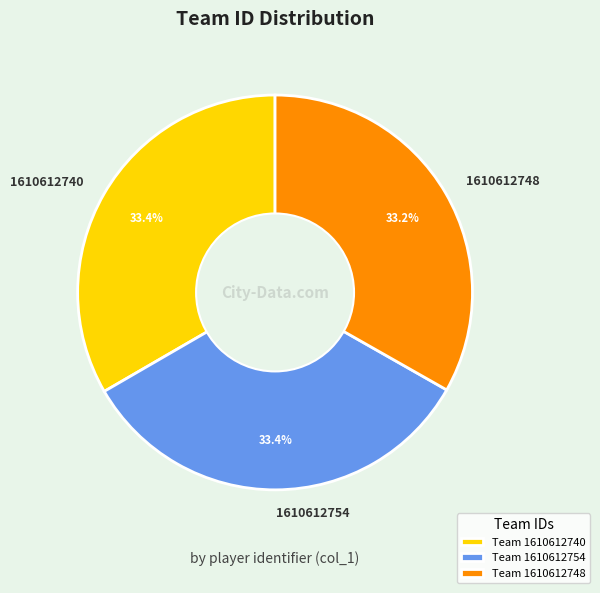

What is the ratio of the value at 1610612754 to the value at 1610612748?

1.0